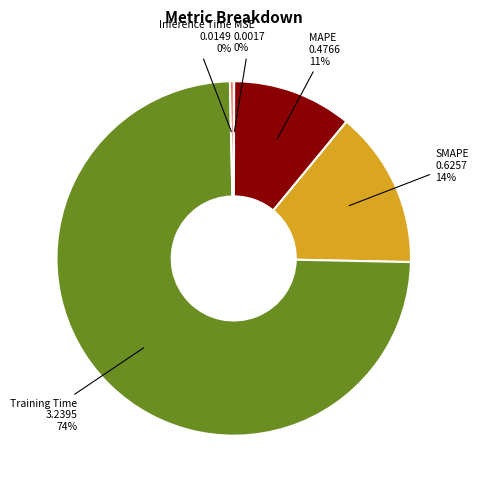

Does any single category account for the majority?

Yes